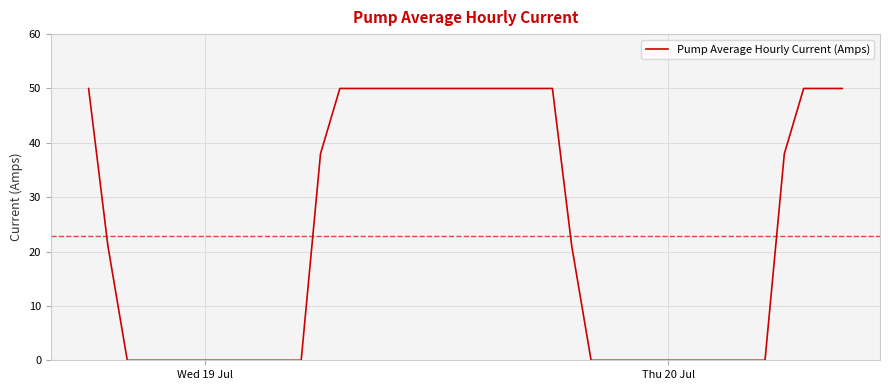

What is the maximum value shown in the chart?

50